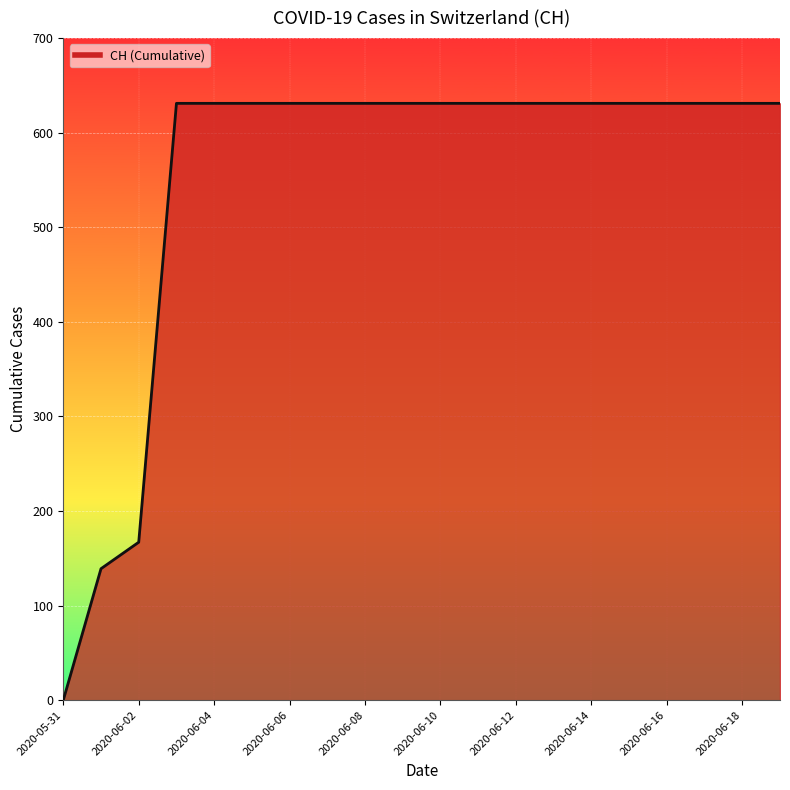

How many lines are shown in the chart?

1